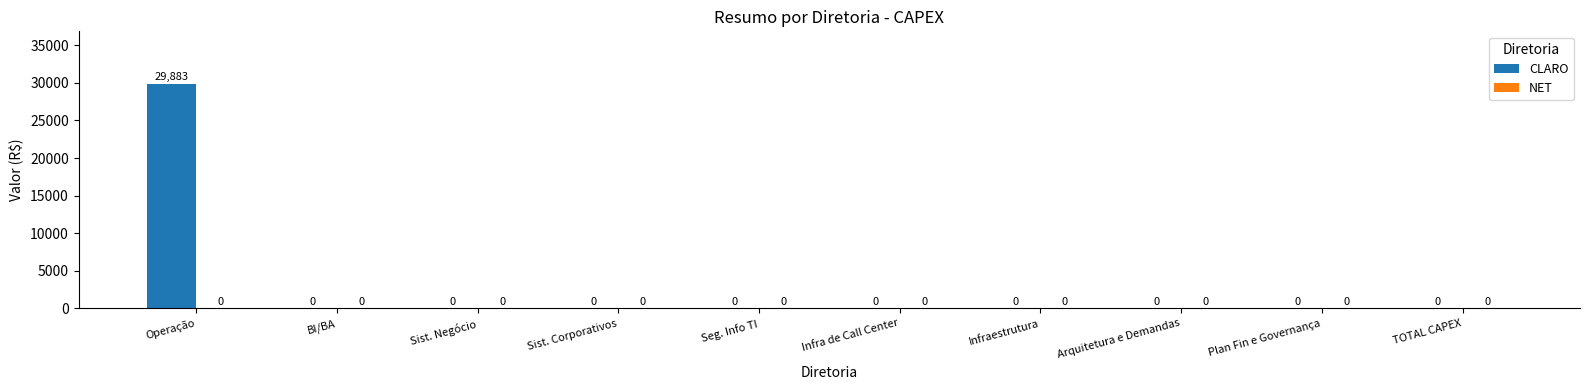

What is the maximum value shown in the chart?

29882.9